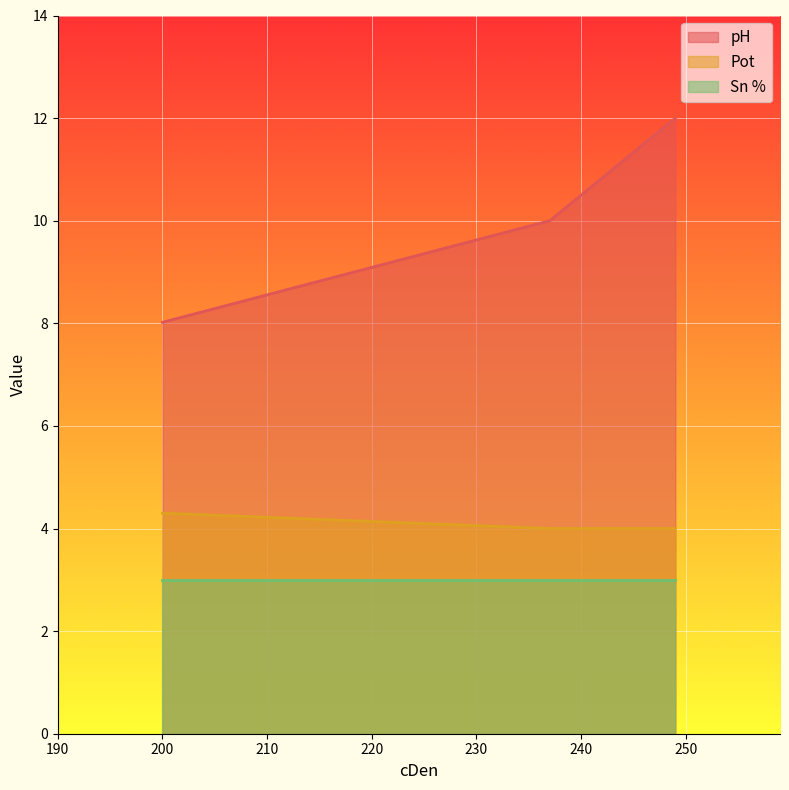

Which series has the largest total across all categories?

pH